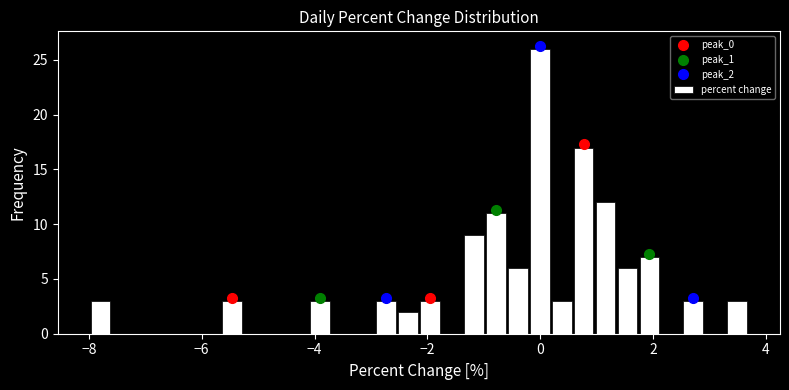

Read against the x-axis, roughly where is the centre of the tallest bar?

0.0